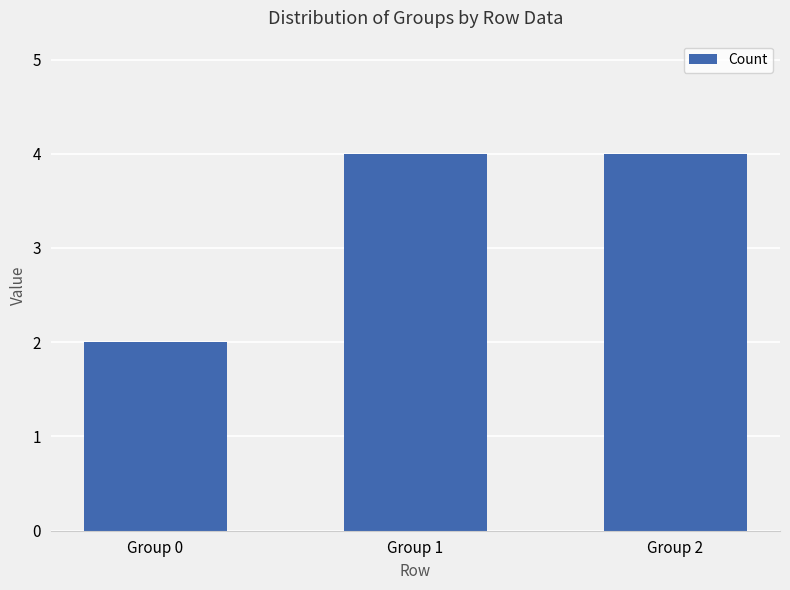

At which category does the chart reach its minimum across all series?

Group 0